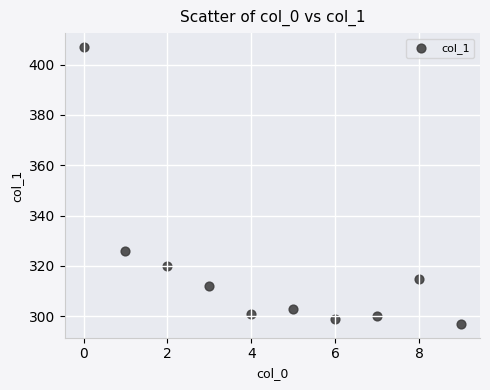

What Y value in the scatter plot is closest to 352?

326